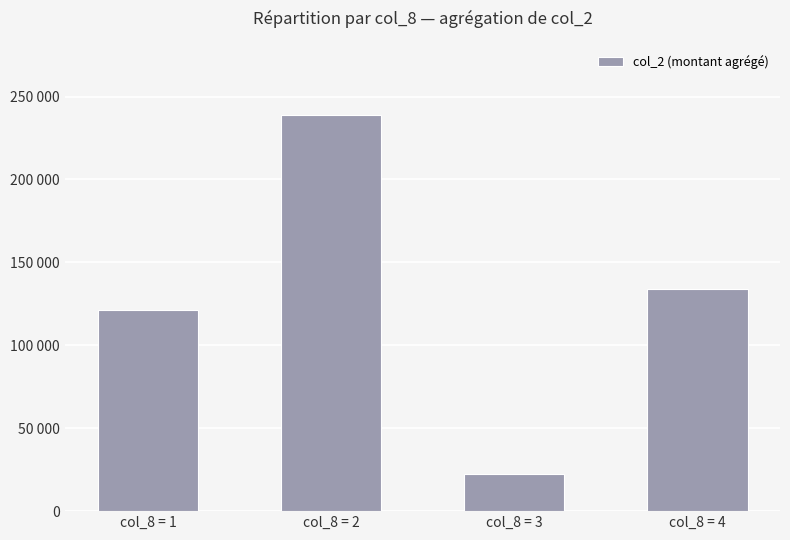

Rank the categories by value from highest to lowest.

col_8 = 2, col_8 = 4, col_8 = 1, col_8 = 3